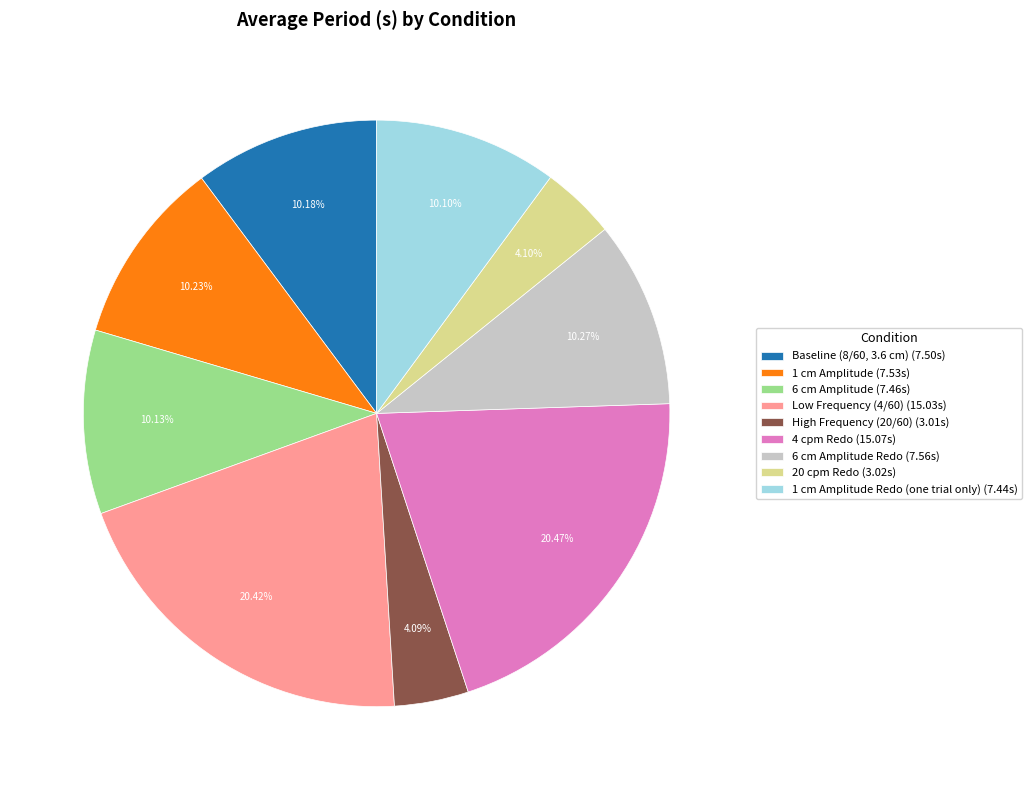

Combined, do 6 cm Amplitude (7.46s) and Low Frequency (4/60) (15.03s) account for over 50%?

No